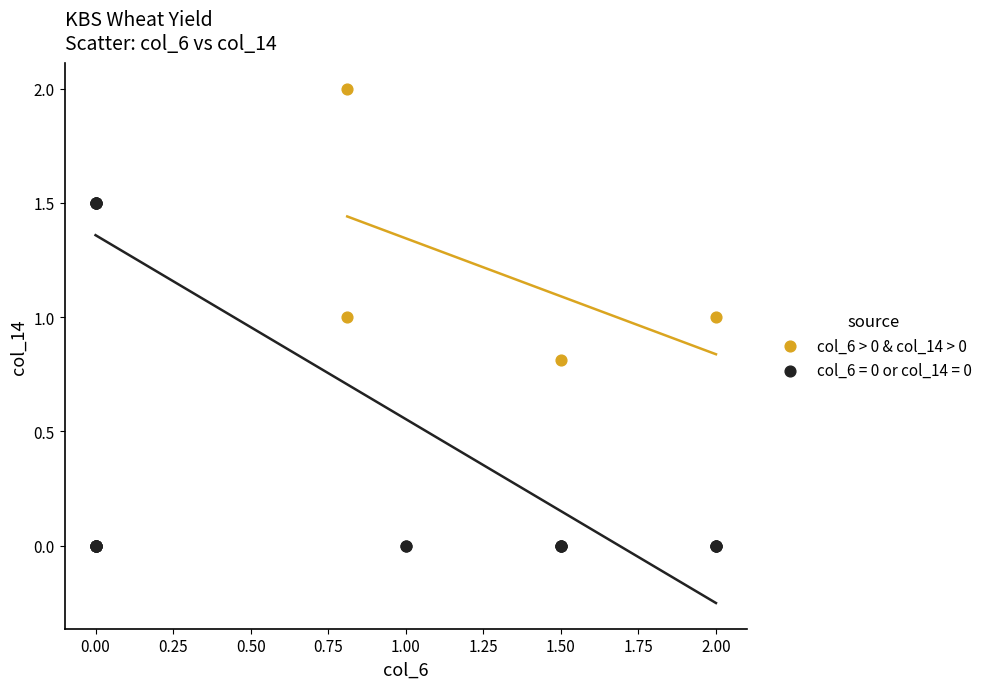

Which series contains the highest Y value?

col_6 > 0 & col_14 > 0